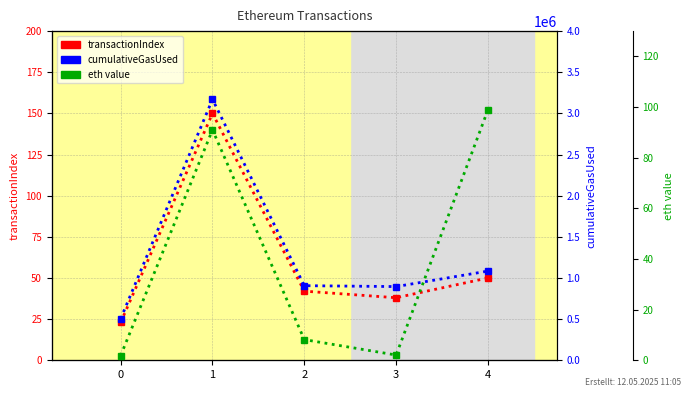

What is the highest value of the transactionIndex series?

150.0